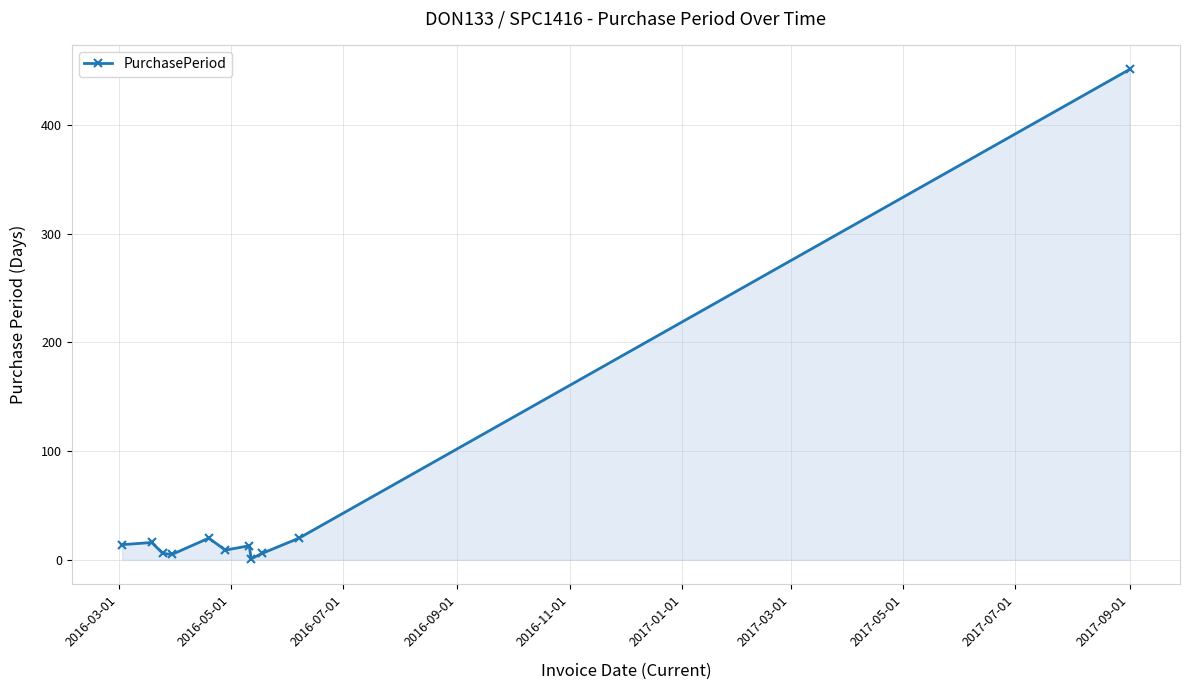

What is the difference between the maximum and minimum values?

450